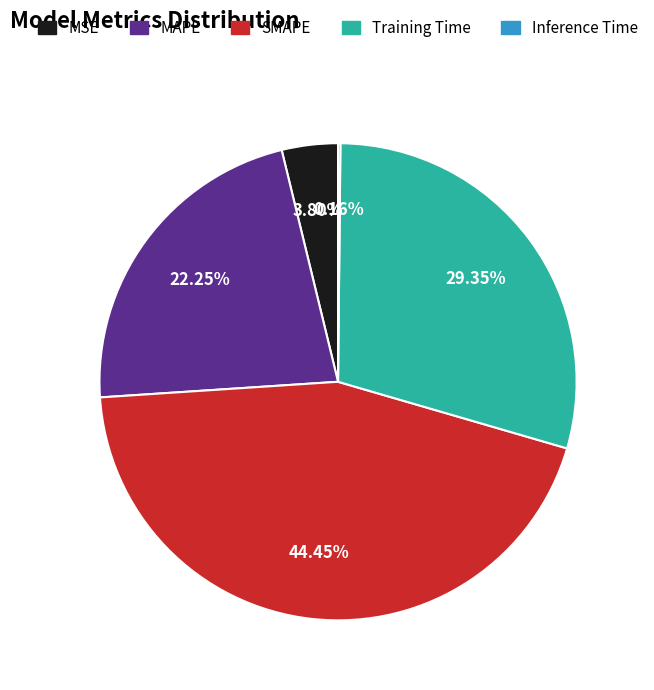

To the nearest percent, what is the difference between the largest and smallest slice percentages?

44%